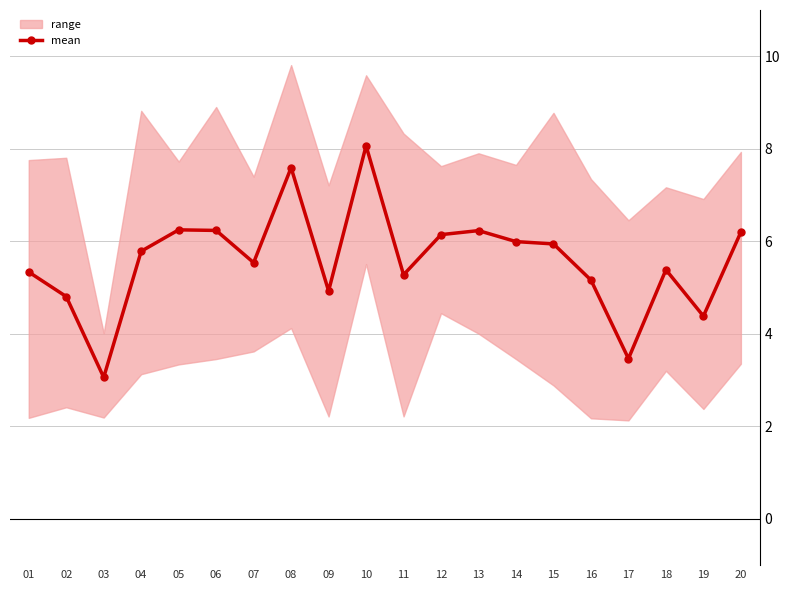

What is the value of the 17th point from the left?

3.5